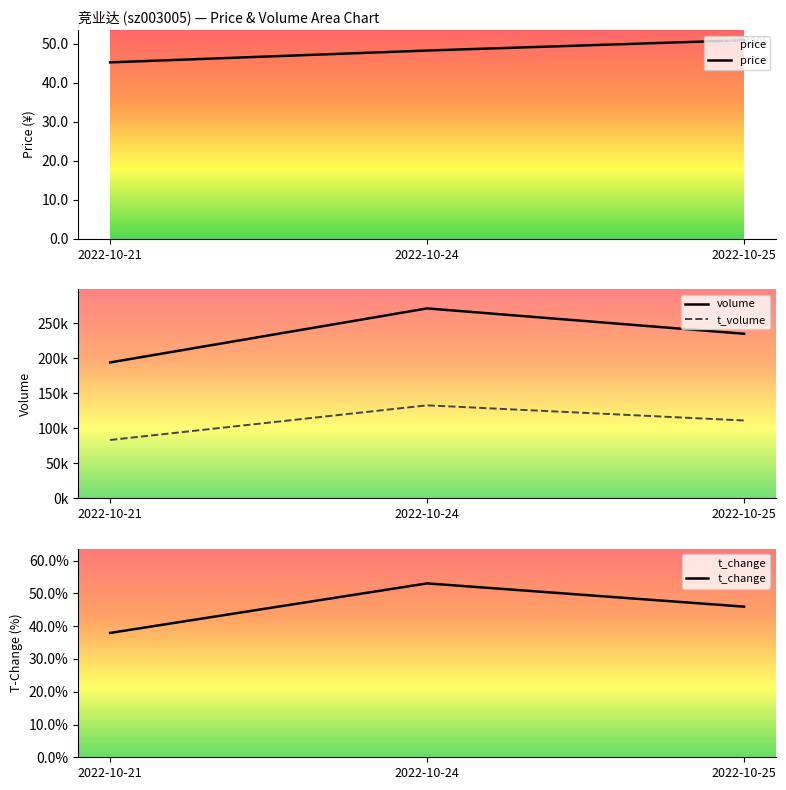

What is the spread (max minus min) of values at 2022-10-24?

270872.8